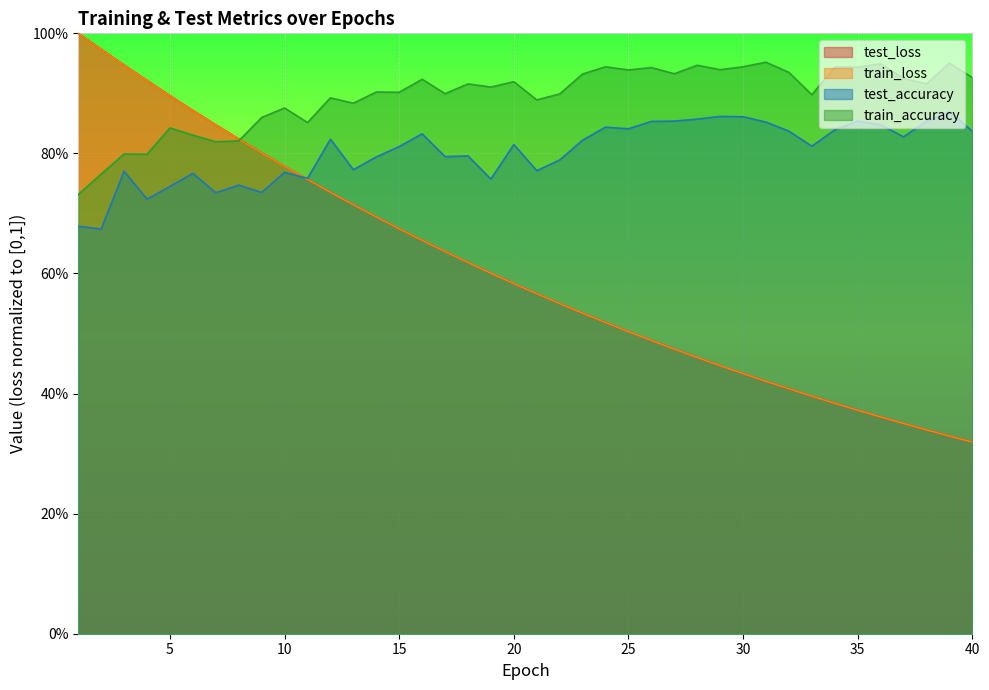

True or false: test_accuracy and train_accuracy cross at least once.

False